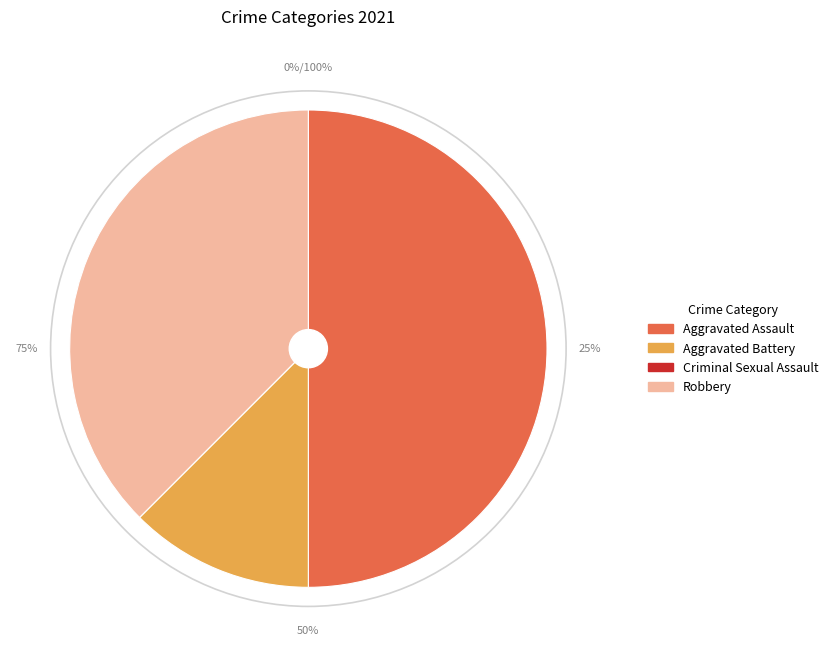

The Robbery slice represents 38% of the pie. True or false?

True